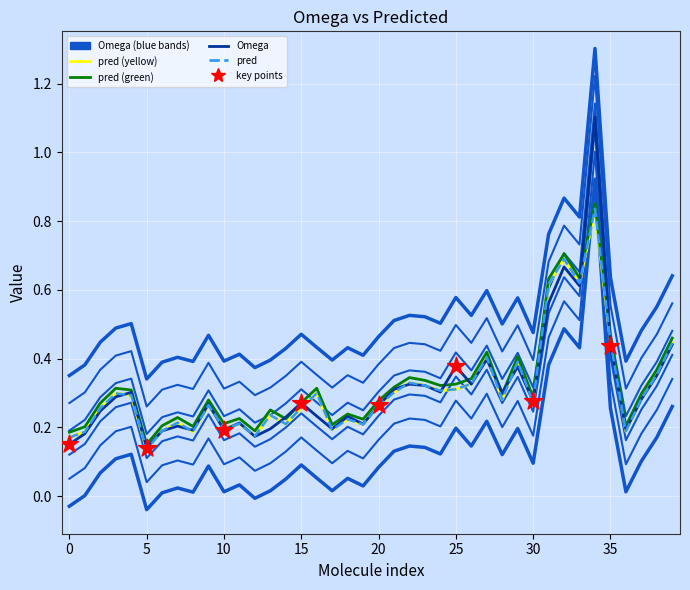

At which category is the sum across all series the highest?

34